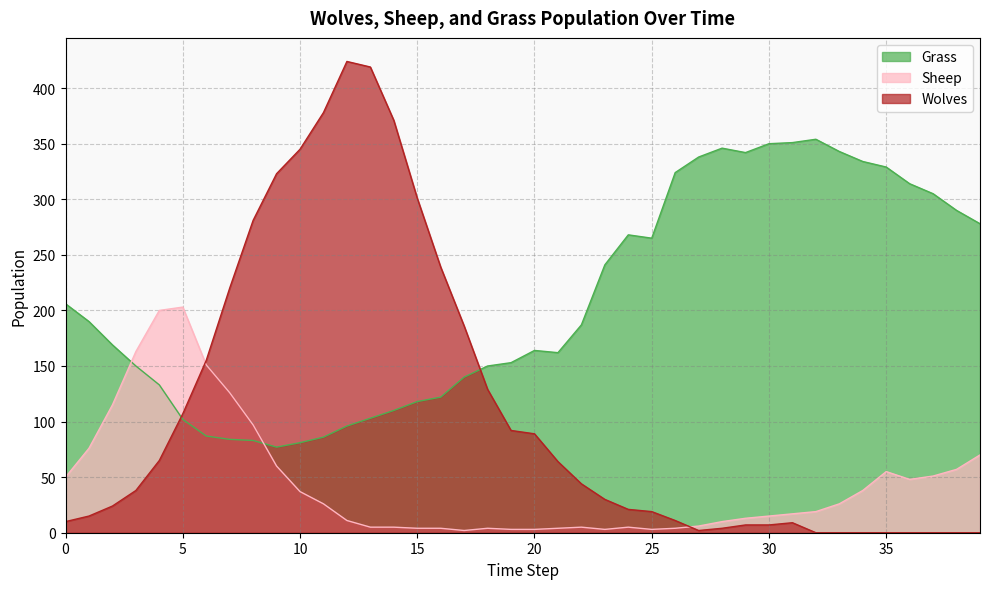

How many times do Grass and Sheep cross each other?

2